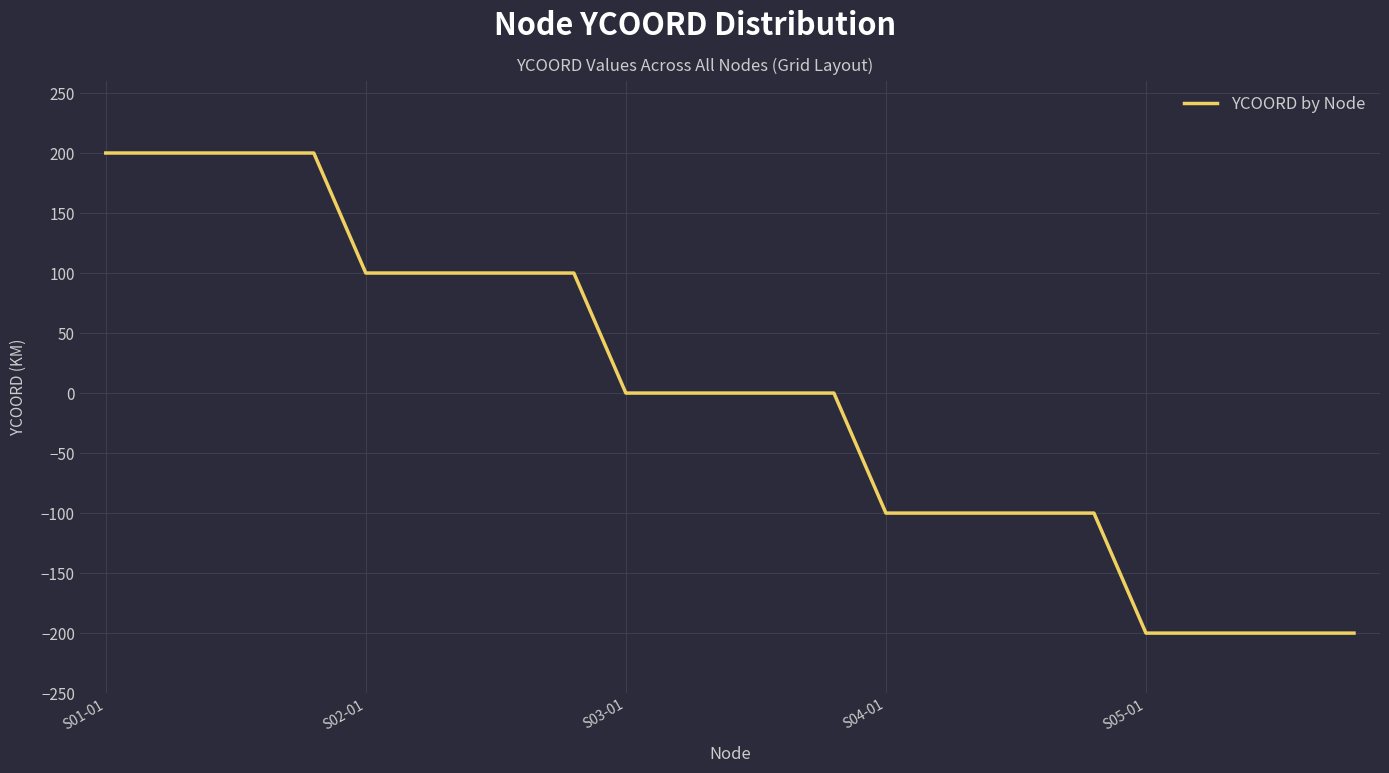

What is the difference between the maximum and minimum values?

400